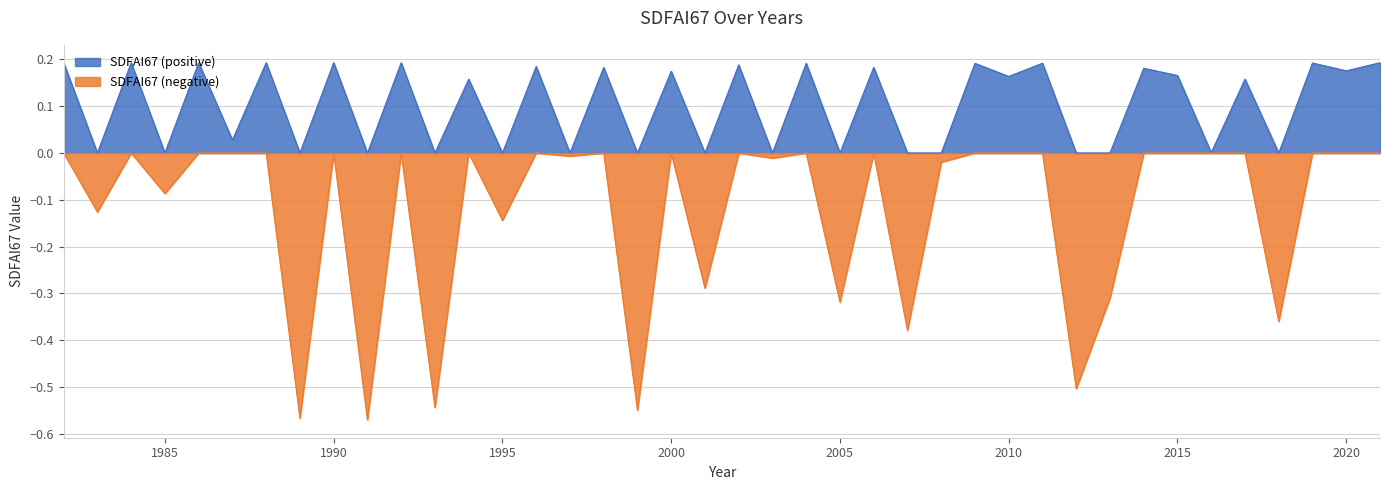

At which label is the value closest to 0?

2016